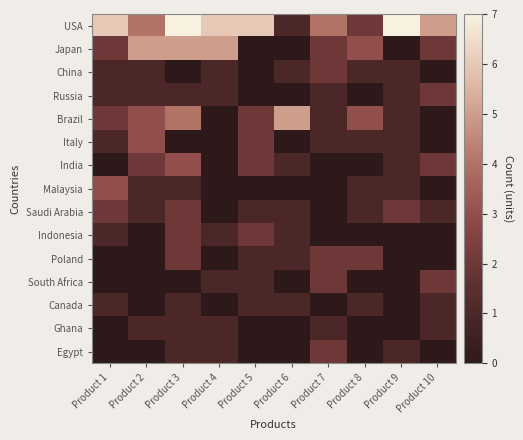

Reading left to right, what are all the values shown in this chart?

USA: Product 1=6	Product 2=4	Product 3=7	Product 4=6	Product 5=6	Product 6=1	Product 7=4	Product 8=2	Product 9=7	Product 10=5
Japan: Product 1=2	Product 2=5	Product 3=5	Product 4=5	Product 5=0	Product 6=0	Product 7=2	Product 8=3	Product 9=0	Product 10=2
China: Product 1=1	Product 2=1	Product 3=0	Product 4=1	Product 5=0	Product 6=1	Product 7=2	Product 8=1	Product 9=1	Product 10=0
Russia: Product 1=1	Product 2=1	Product 3=1	Product 4=1	Product 5=0	Product 6=0	Product 7=1	Product 8=0	Product 9=1	Product 10=2
Brazil: Product 1=2	Product 2=3	Product 3=4	Product 4=0	Product 5=2	Product 6=5	Product 7=1	Product 8=3	Product 9=1	Product 10=0
Italy: Product 1=1	Product 2=3	Product 3=0	Product 4=0	Product 5=2	Product 6=0	Product 7=1	Product 8=1	Product 9=1	Product 10=0
India: Product 1=0	Product 2=2	Product 3=3	Product 4=0	Product 5=2	Product 6=1	Product 7=0	Product 8=0	Product 9=1	Product 10=2
Malaysia: Product 1=3	Product 2=1	Product 3=1	Product 4=0	Product 5=0	Product 6=0	Product 7=0	Product 8=1	Product 9=1	Product 10=0
Saudi Arabia: Product 1=2	Product 2=1	Product 3=2	Product 4=0	Product 5=1	Product 6=1	Product 7=0	Product 8=1	Product 9=2	Product 10=1
Indonesia: Product 1=1	Product 2=0	Product 3=2	Product 4=1	Product 5=2	Product 6=1	Product 7=0	Product 8=0	Product 9=0	Product 10=0
Poland: Product 1=0	Product 2=0	Product 3=2	Product 4=0	Product 5=1	Product 6=1	Product 7=2	Product 8=2	Product 9=0	Product 10=0
South Africa: Product 1=0	Product 2=0	Product 3=0	Product 4=1	Product 5=1	Product 6=0	Product 7=2	Product 8=0	Product 9=0	Product 10=2
Canada: Product 1=1	Product 2=0	Product 3=1	Product 4=0	Product 5=1	Product 6=1	Product 7=0	Product 8=1	Product 9=0	Product 10=1
Ghana: Product 1=0	Product 2=1	Product 3=1	Product 4=1	Product 5=0	Product 6=0	Product 7=1	Product 8=0	Product 9=0	Product 10=1
Egypt: Product 1=0	Product 2=0	Product 3=1	Product 4=1	Product 5=0	Product 6=0	Product 7=2	Product 8=0	Product 9=1	Product 10=0